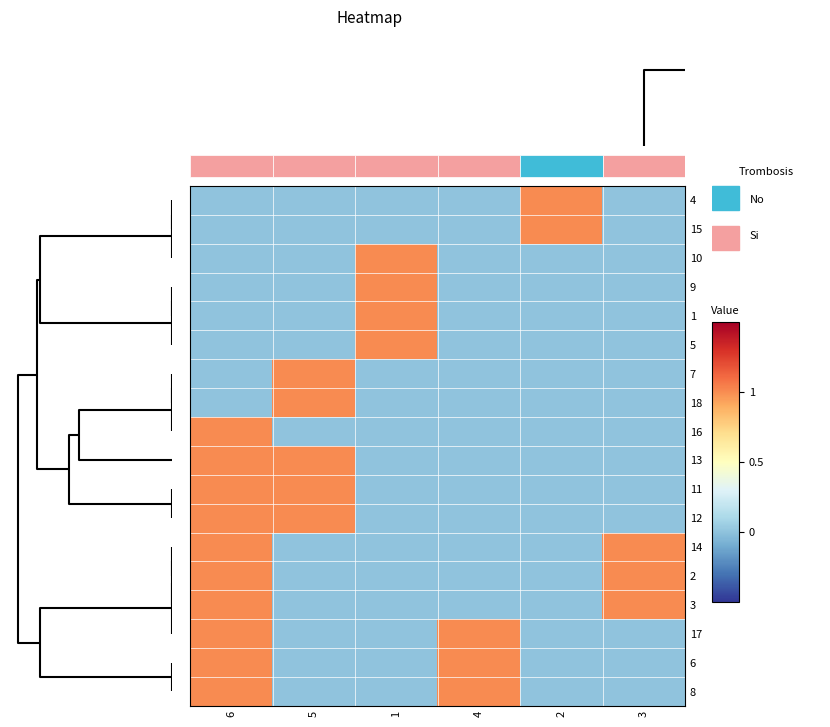

How many distinct data groups are displayed?

18